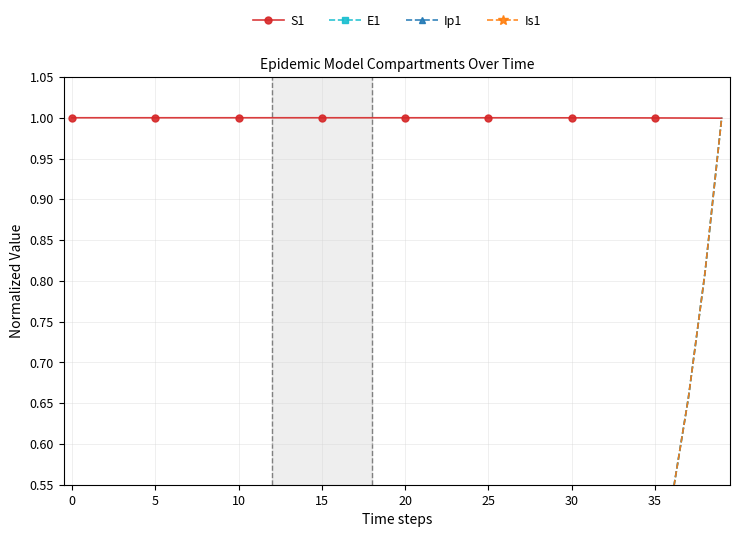

What is the maximum value for S1?

1.0